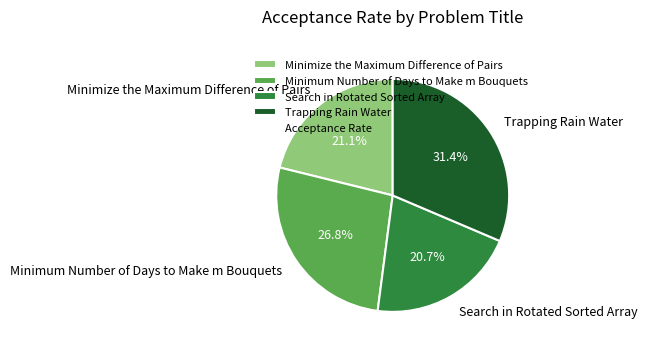

To the nearest percent, what percentage of the pie is Minimum Number of Days to Make m Bouquets?

27%